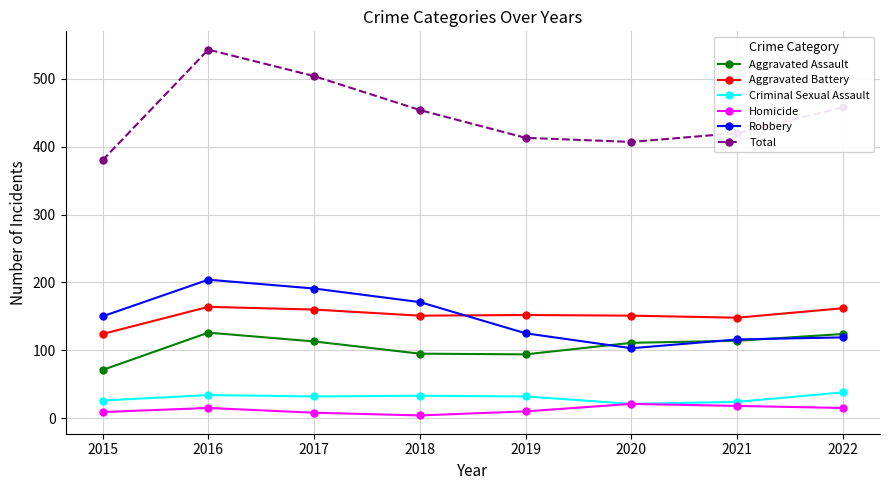

What is the lowest value of the Total series?

380